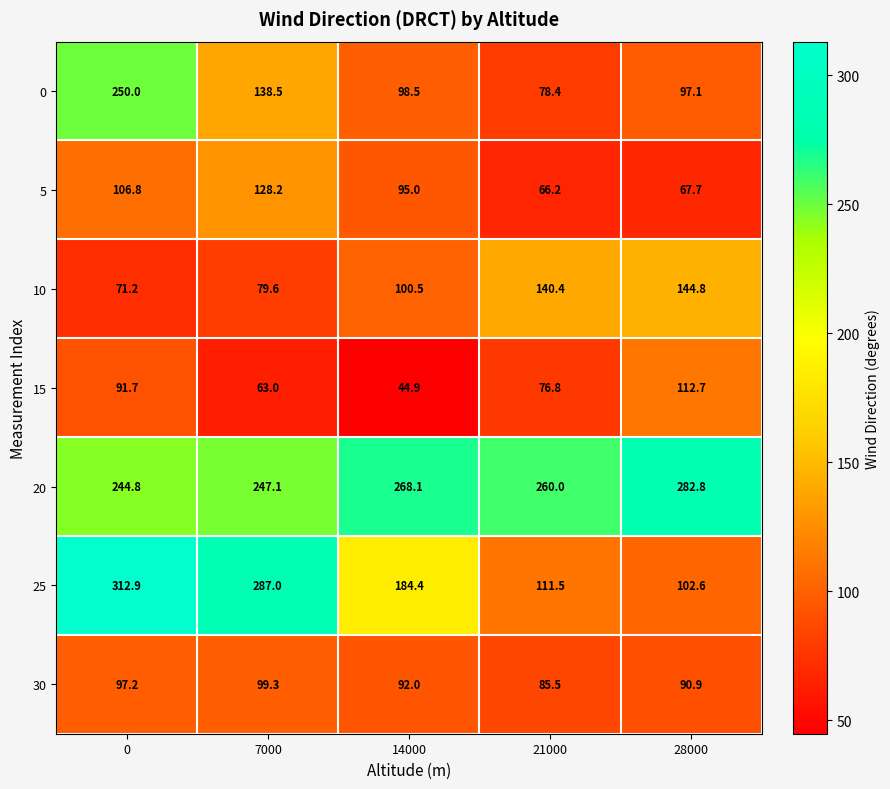

What is the difference between the highest and lowest values at 28000?

215.1